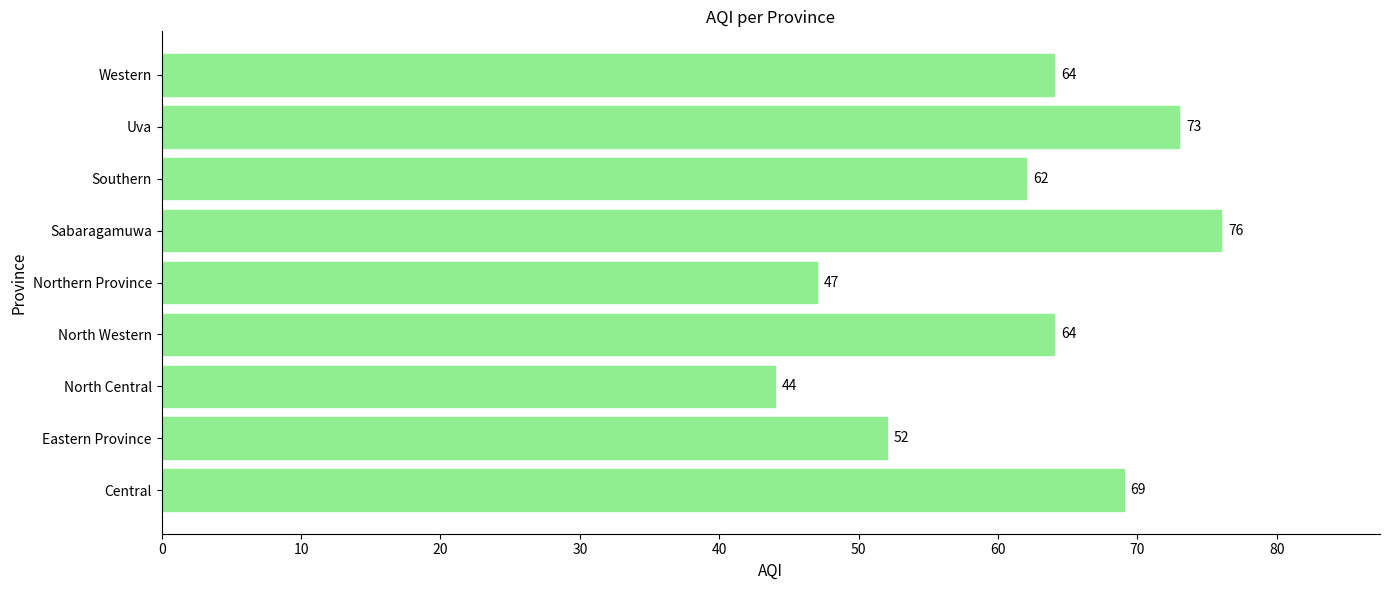

Which label corresponds to the smallest value in the chart?

North Central